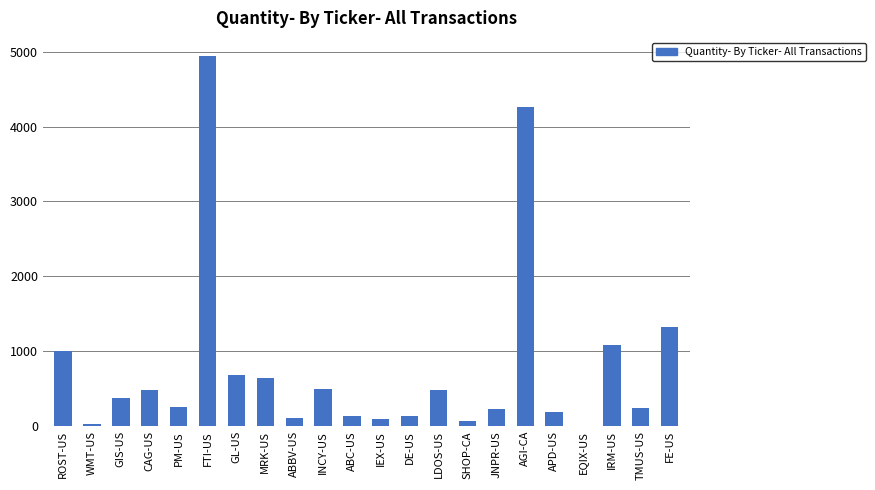

Which category has the highest value across all series?

FTI-US